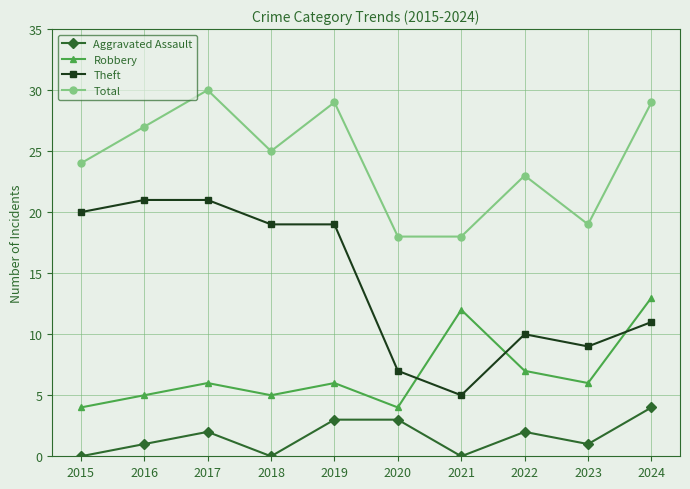

At which category is the sum across all series the highest?

2017